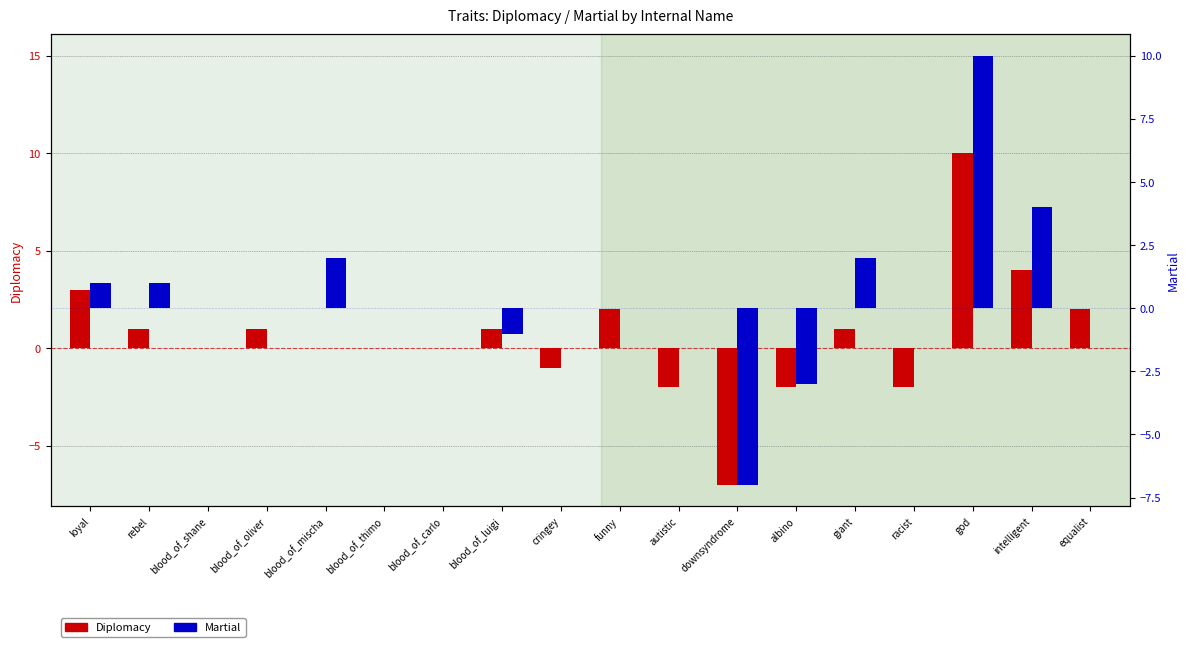

How many values in the Diplomacy series are below 1?

9